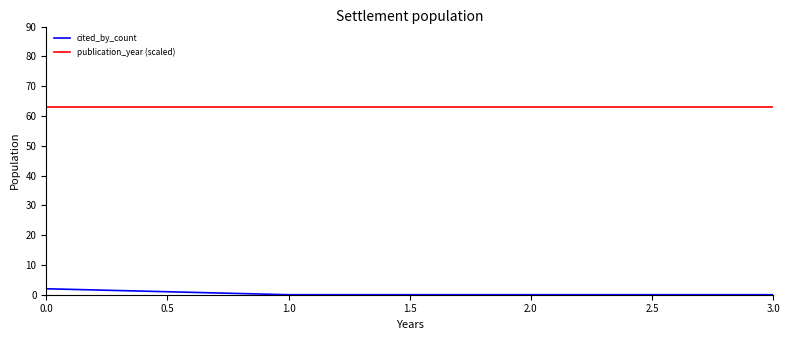

Does the chart have visible grid lines?

No